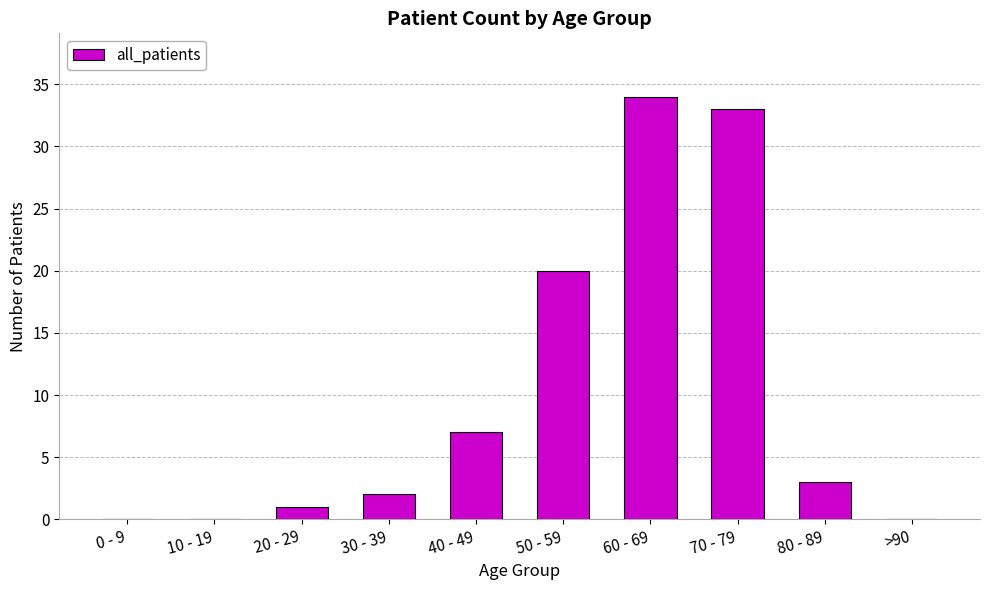

Which label corresponds to the largest value in the chart?

60 - 69